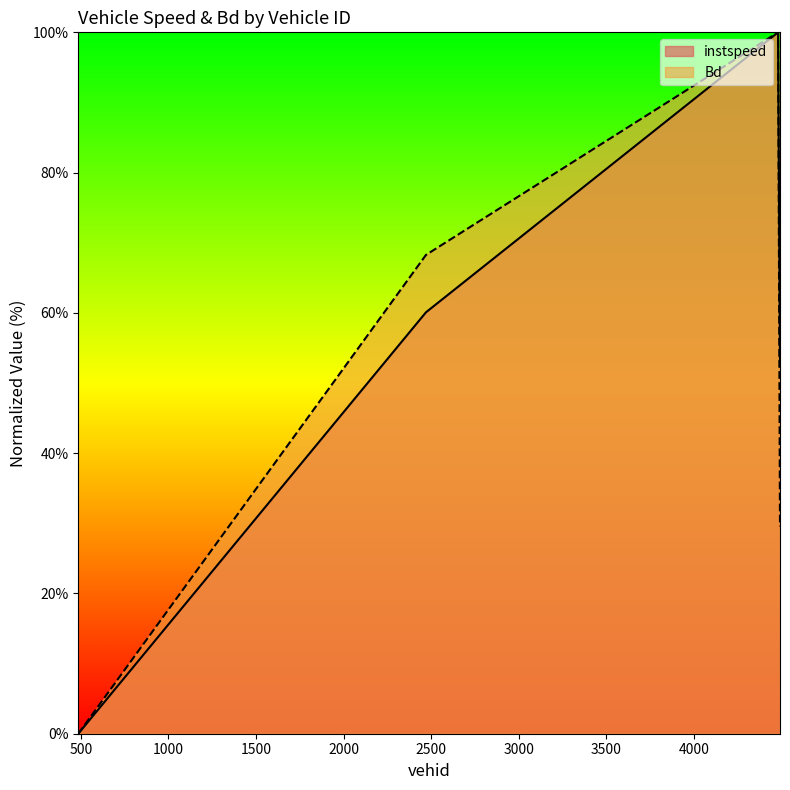

Count the number of data series in this chart.

2